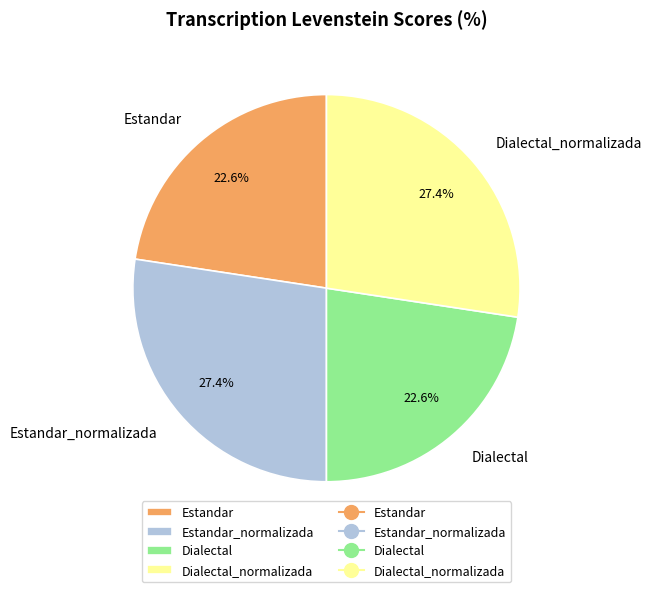

What percentage is the Estandar slice, to the nearest percent?

23%